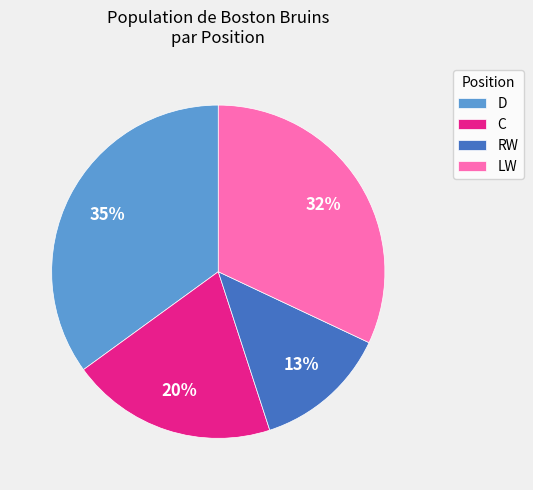

What is the largest slice in the pie chart?

D